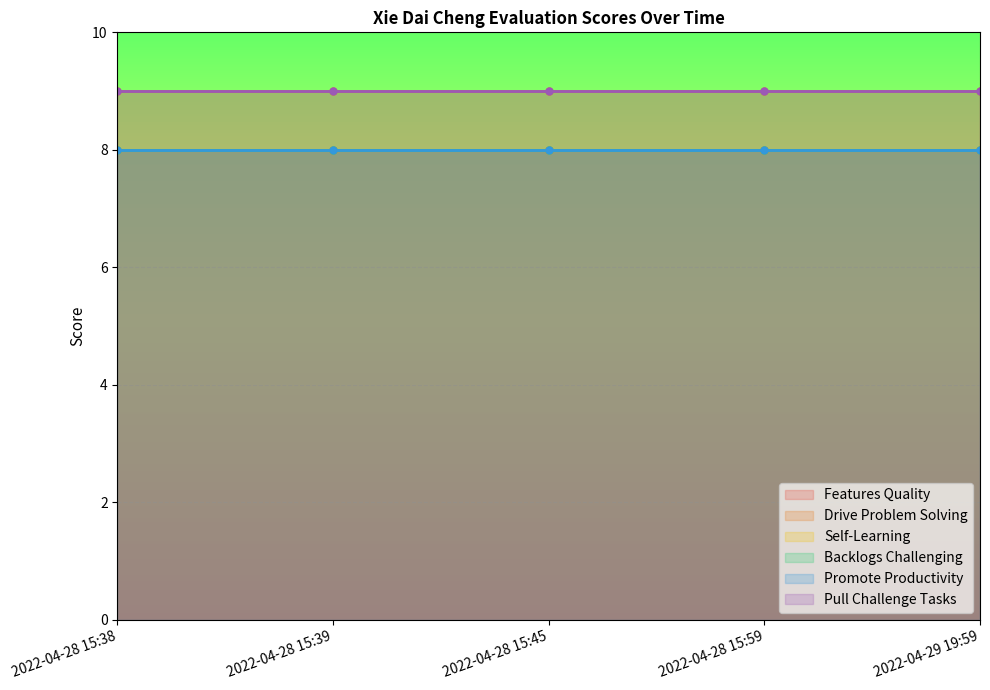

What is the difference between the highest and lowest values at 2022-04-28 15:38?

1